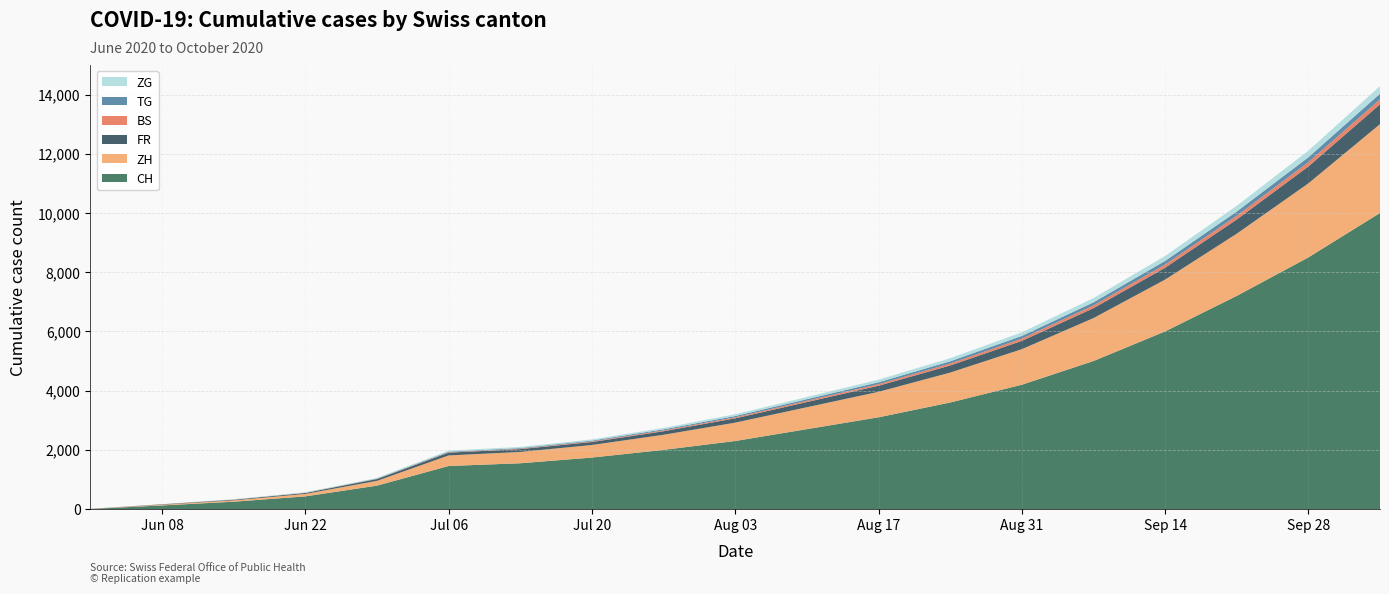

Reading left to right, what are all the values shown in this chart?

CH: 2020-06-01=6	2020-06-08=124	2020-06-15=250	2020-06-22=430	2020-06-29=793	2020-07-06=1456	2020-07-13=1548	2020-07-20=1741	2020-07-27=2000	2020-08-03=2300	2020-08-10=2700	2020-08-17=3100	2020-08-24=3600	2020-08-31=4200	2020-09-07=5000	2020-09-14=6000	2020-09-21=7200	2020-09-28=8500	2020-10-05=10000
ZH: 2020-06-01=0	2020-06-08=23	2020-06-15=45	2020-06-22=83	2020-06-29=161	2020-07-06=356	2020-07-13=382	2020-07-20=424	2020-07-27=510	2020-08-03=620	2020-08-10=740	2020-08-17=860	2020-08-24=1010	2020-08-31=1200	2020-09-07=1450	2020-09-14=1750	2020-09-21=2100	2020-09-28=2500	2020-10-05=3000
FR: 2020-06-01=0	2020-06-08=13	2020-06-15=22	2020-06-22=32	2020-06-29=61	2020-07-06=94	2020-07-13=96	2020-07-20=100	2020-07-27=120	2020-08-03=145	2020-08-10=175	2020-08-17=205	2020-08-24=240	2020-08-31=280	2020-09-07=335	2020-09-14=400	2020-09-21=480	2020-09-28=570	2020-10-05=670
BS: 2020-06-01=4	2020-06-08=4	2020-06-15=5	2020-06-22=7	2020-06-29=7	2020-07-06=12	2020-07-13=15	2020-07-20=21	2020-07-27=28	2020-08-03=36	2020-08-10=45	2020-08-17=55	2020-08-24=66	2020-08-31=78	2020-09-07=92	2020-09-14=108	2020-09-21=126	2020-09-28=146	2020-10-05=168
TG: 2020-06-01=0	2020-06-08=1	2020-06-15=1	2020-06-22=2	2020-06-29=11	2020-07-06=21	2020-07-13=21	2020-07-20=27	2020-07-27=34	2020-08-03=42	2020-08-10=52	2020-08-17=63	2020-08-24=75	2020-08-31=89	2020-09-07=105	2020-09-14=123	2020-09-21=143	2020-09-28=165	2020-10-05=190
ZG: 2020-06-01=0	2020-06-08=1	2020-06-15=11	2020-06-22=14	2020-06-29=21	2020-07-06=36	2020-07-13=38	2020-07-20=41	2020-07-27=50	2020-08-03=61	2020-08-10=74	2020-08-17=88	2020-08-24=104	2020-08-31=122	2020-09-07=143	2020-09-14=167	2020-09-21=194	2020-09-28=224	2020-10-05=257